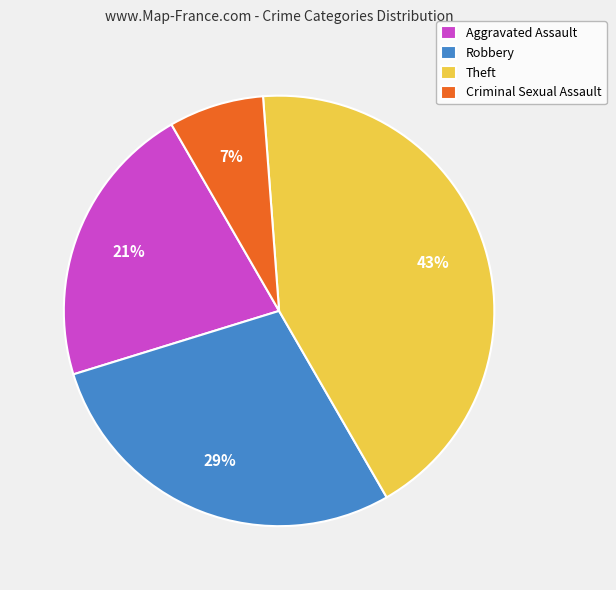

To the nearest percent, what portion does Robbery represent?

29%